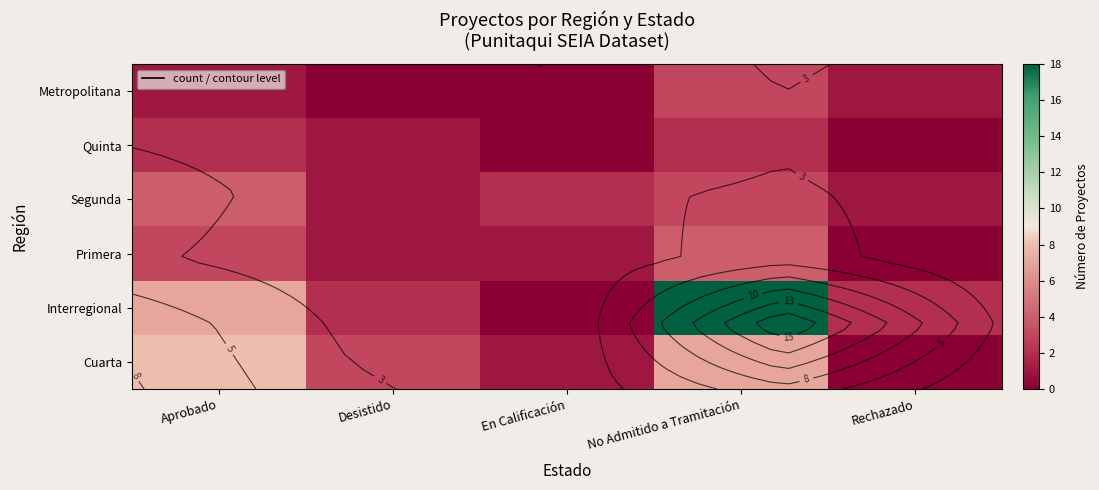

How many values in the Segunda series exceed 2?

2